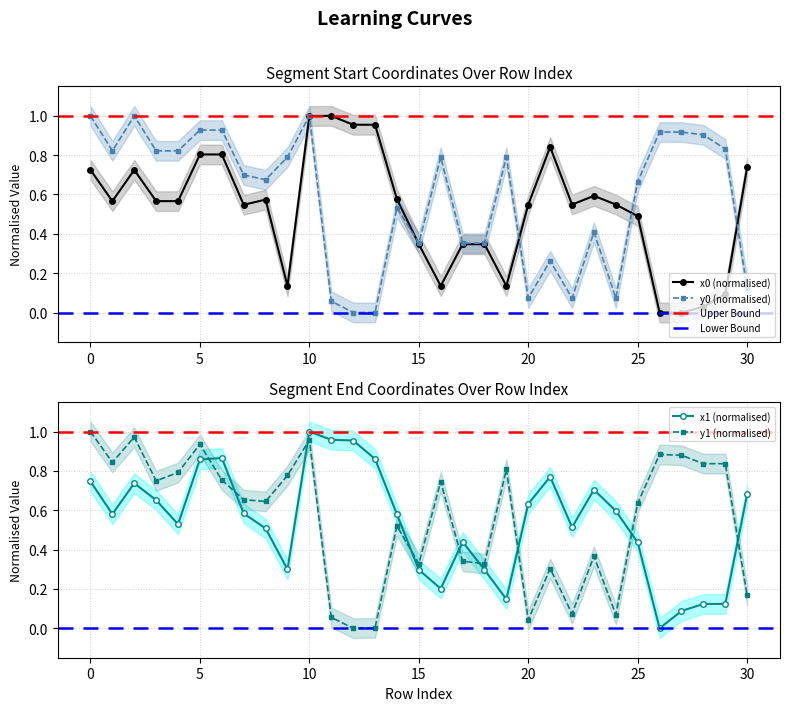

Does the chart display data point markers on the line(s)?

Yes